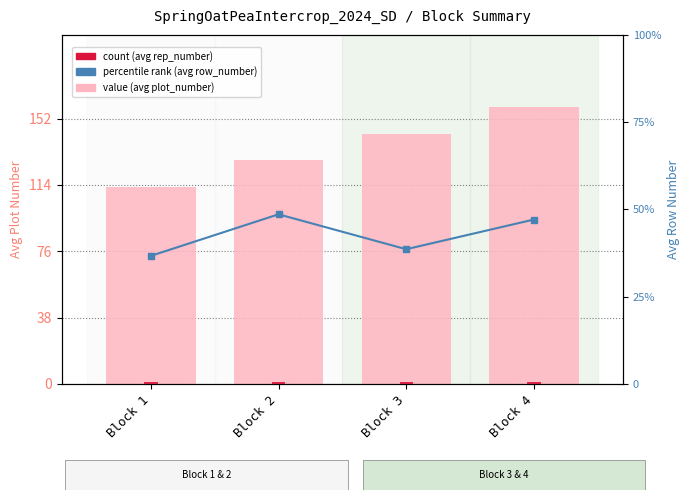

What is the difference between the highest and lowest values at Block 2?

127.4